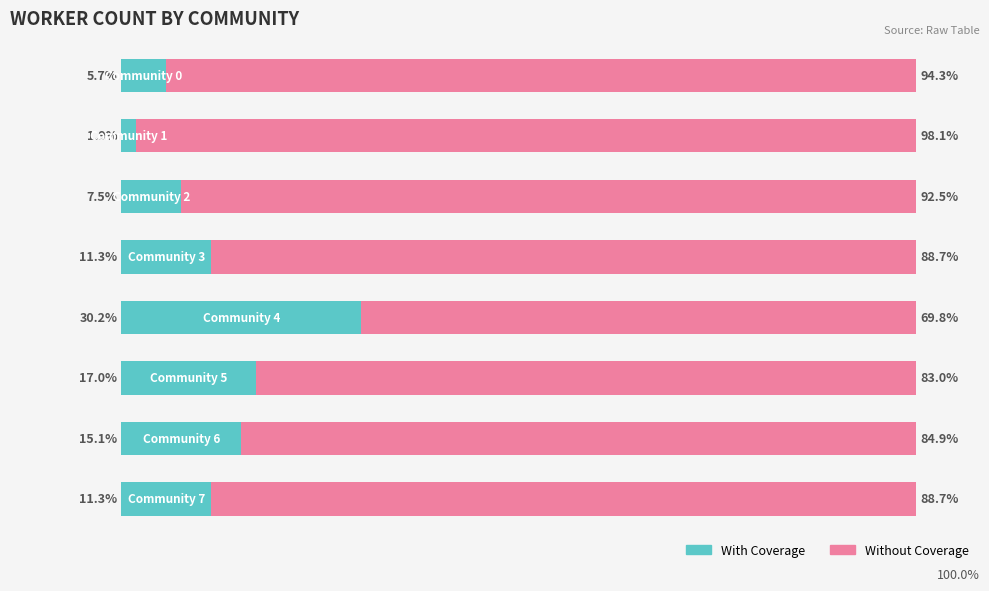

What are all the series names shown in the legend?

With Coverage, Without Coverage